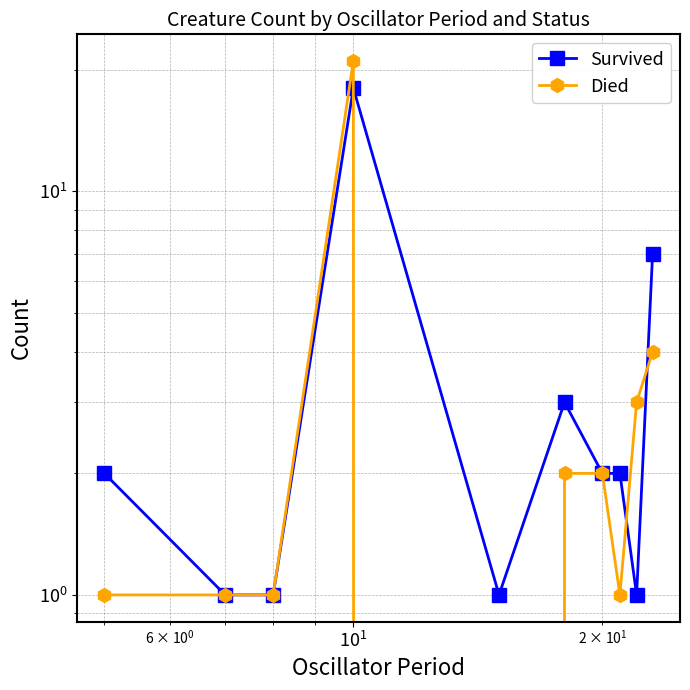

Which series ends up on top after the final intersection of Survived and Died?

Survived